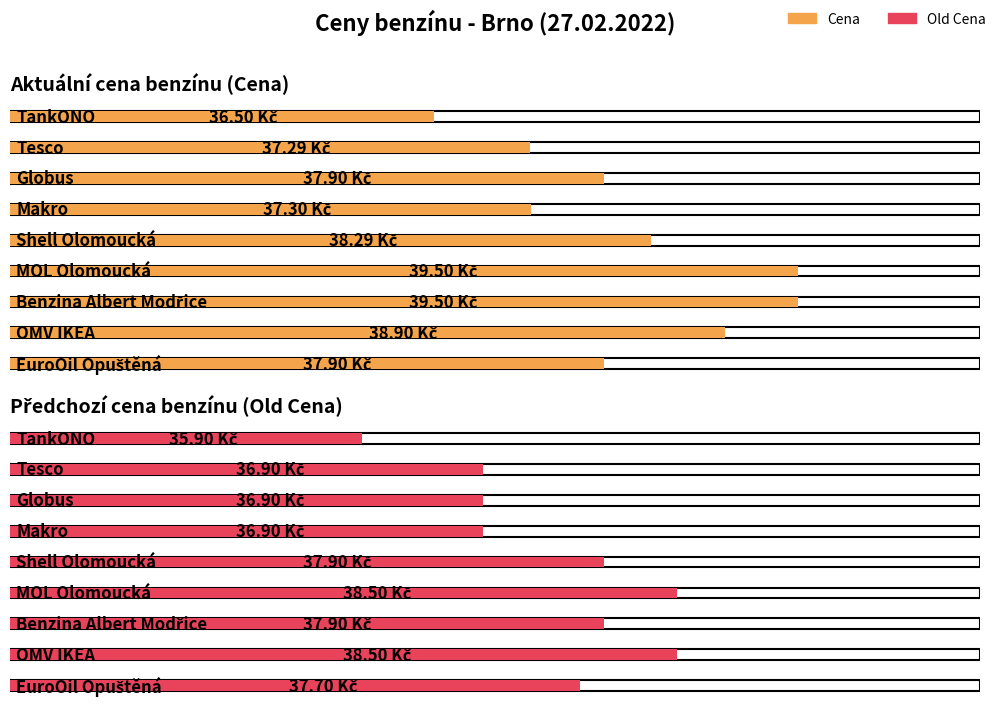

The Cena series shows 62.9 at Shell Olomoucká. True or false?

False